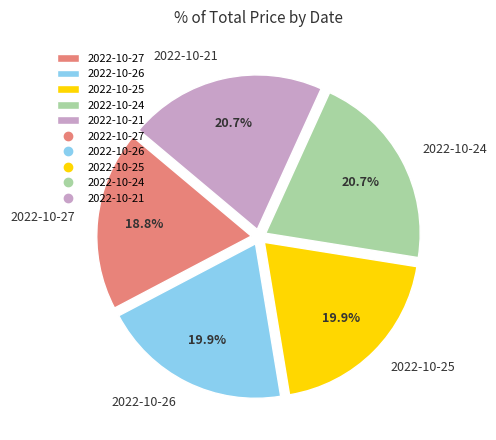

Do 2022-10-27 and 2022-10-26 together represent more than half of the pie?

No